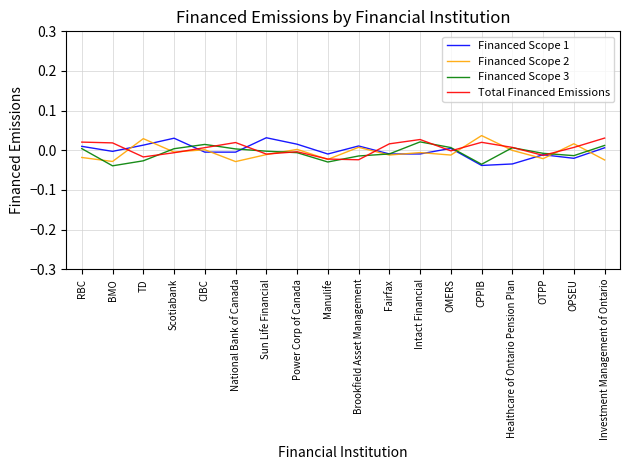

Which category has the highest value in the Financed Scope 3 series?

Intact Financial